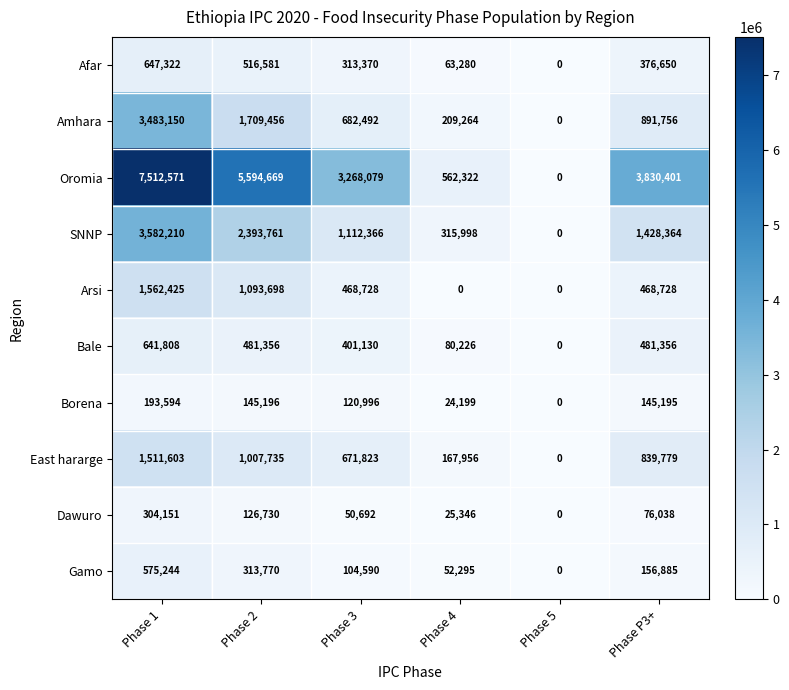

Is the value of Borena at Phase 2 greater than the value of Oromia at Phase P3+?

No